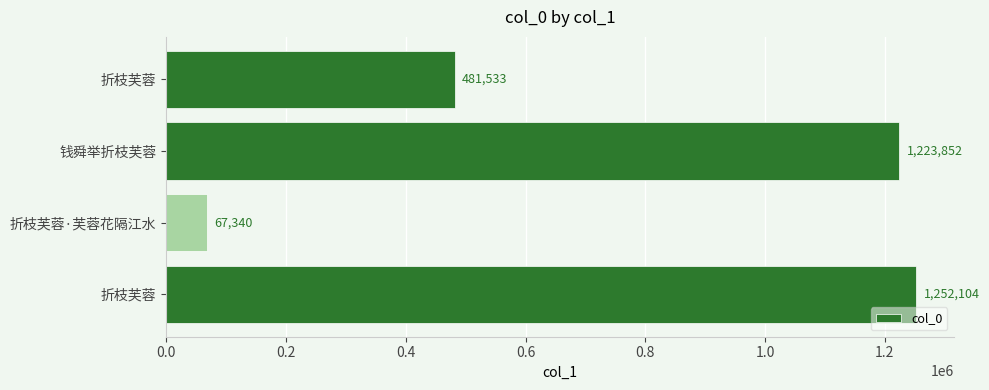

What is the sum of all values?

3024829